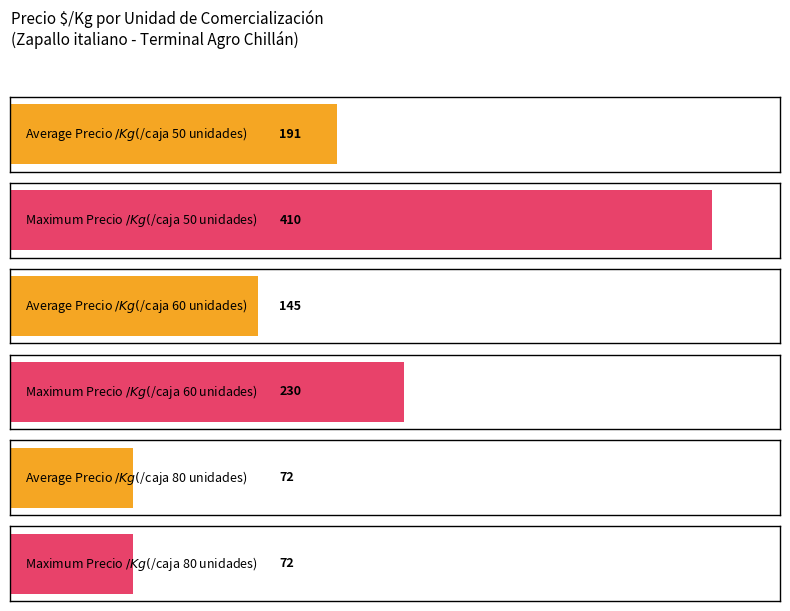

Which series has the largest total across all categories?

Precio maximo